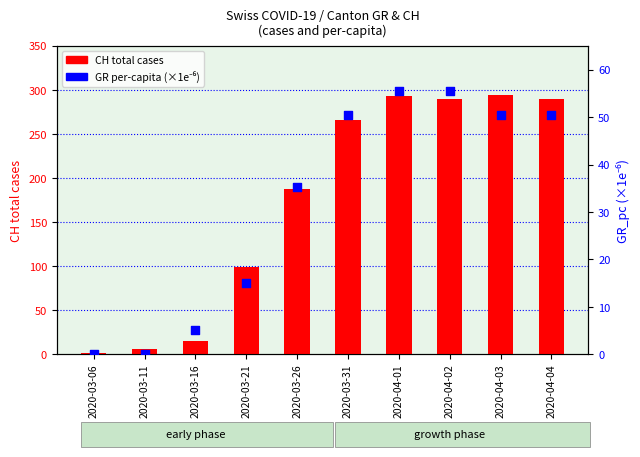

Which series reaches the maximum Y coordinate?

CH (total cases)